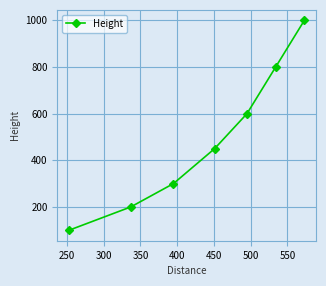

What is the difference between the second highest and second lowest values?

600